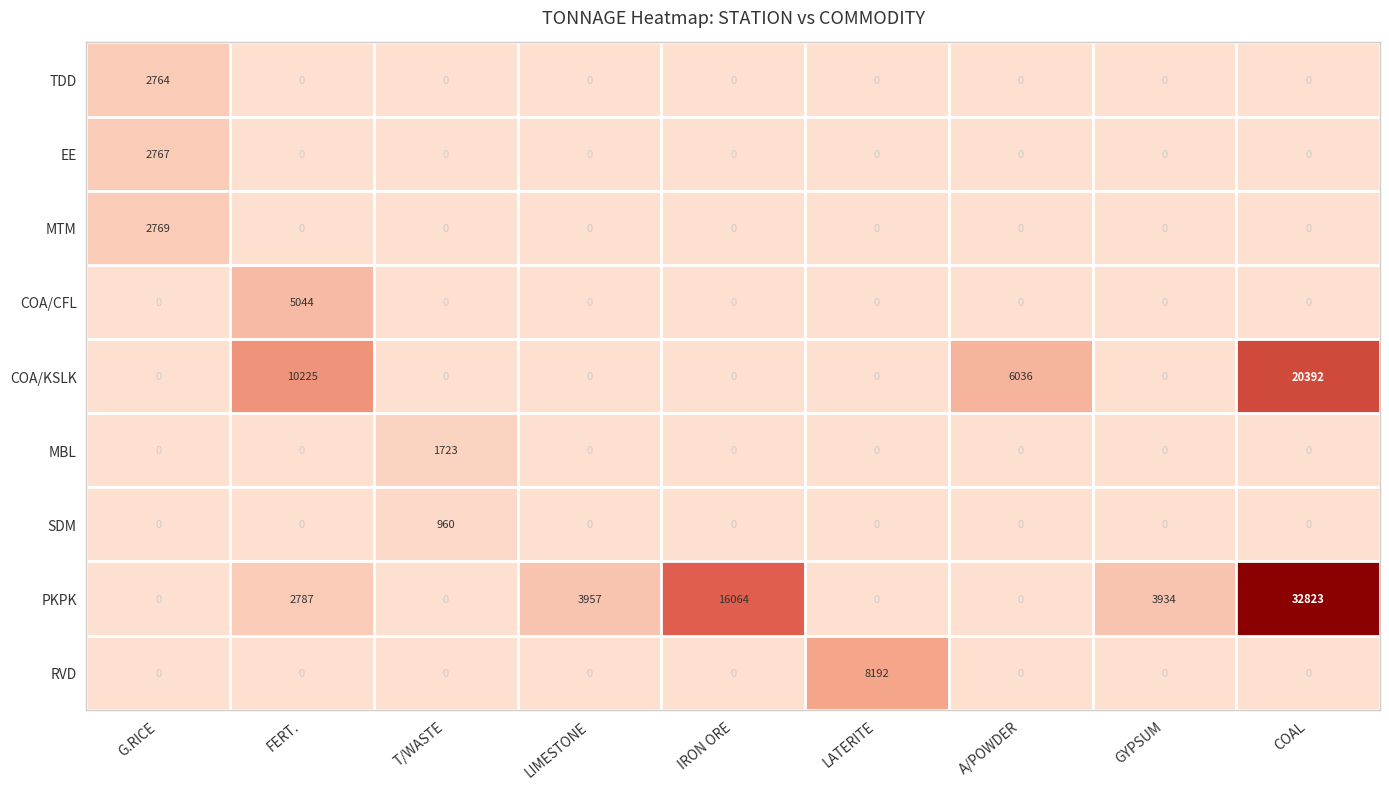

At which category does the chart reach its peak across all series?

COAL